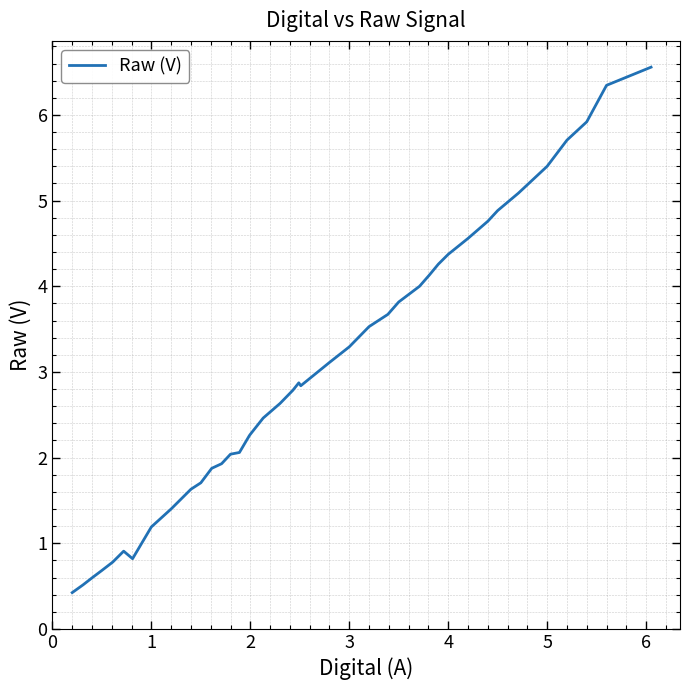

How many lines are shown in the chart?

1